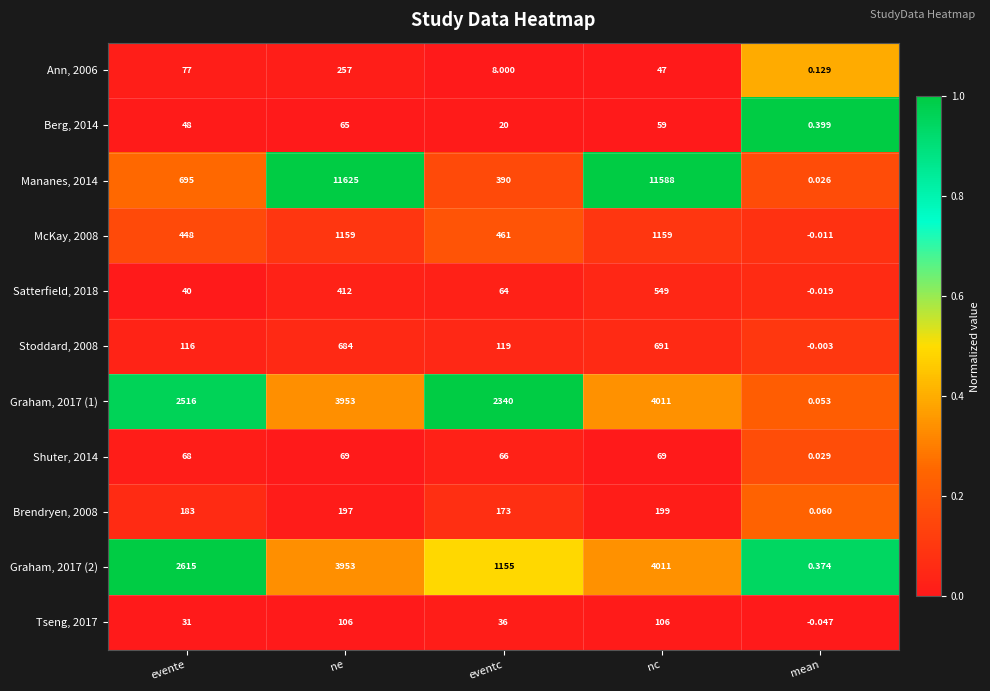

Where is Tseng, 2017 nearest to the value 52?

eventc